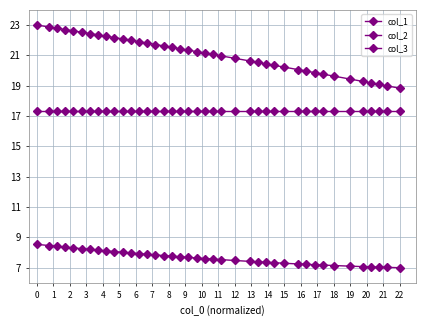

How many distinct data groups are displayed?

3